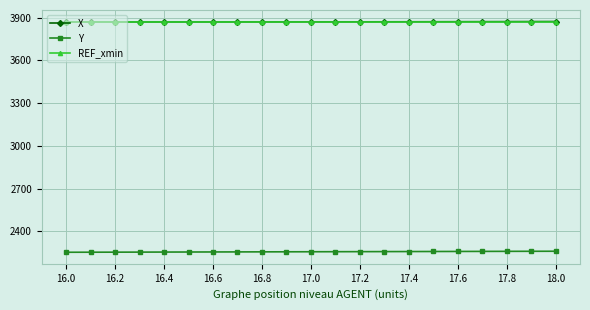

What is the highest value of the X series?

3872.2